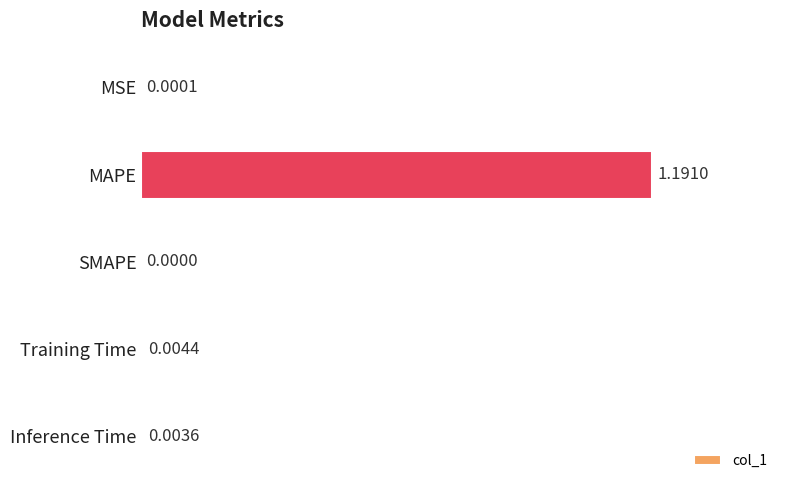

Between SMAPE and MAPE, which is larger?

MAPE